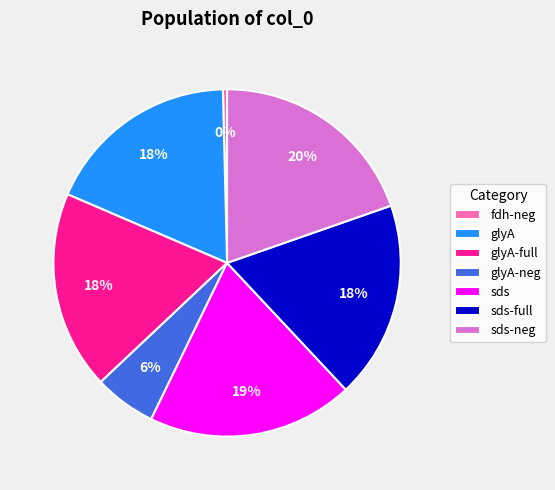

Does sds-neg represent more than half of the total?

No